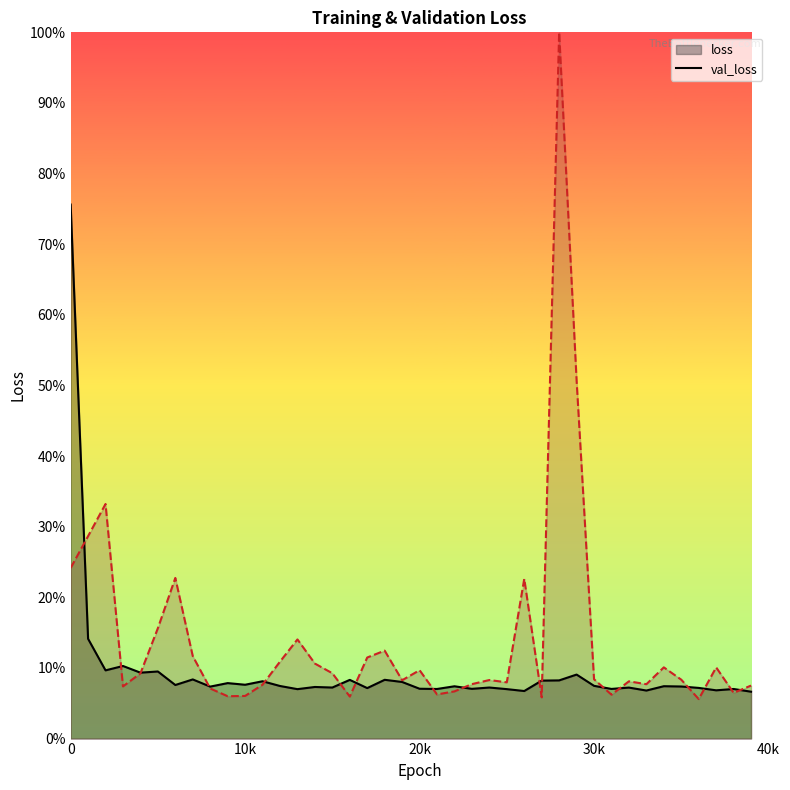

What is the difference between the maximum and second lowest values in the val_loss series?

94.2